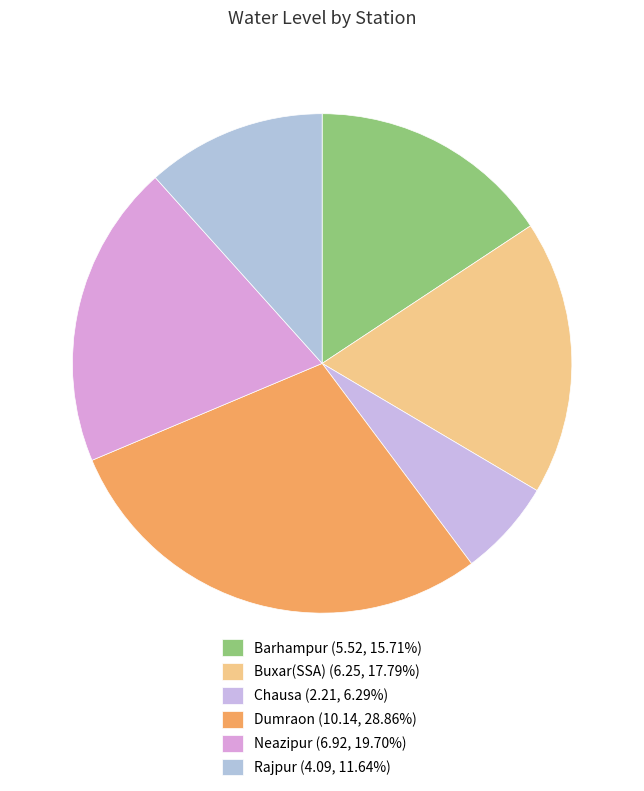

True or false: Barhampur accounts for 16% of the total.

True